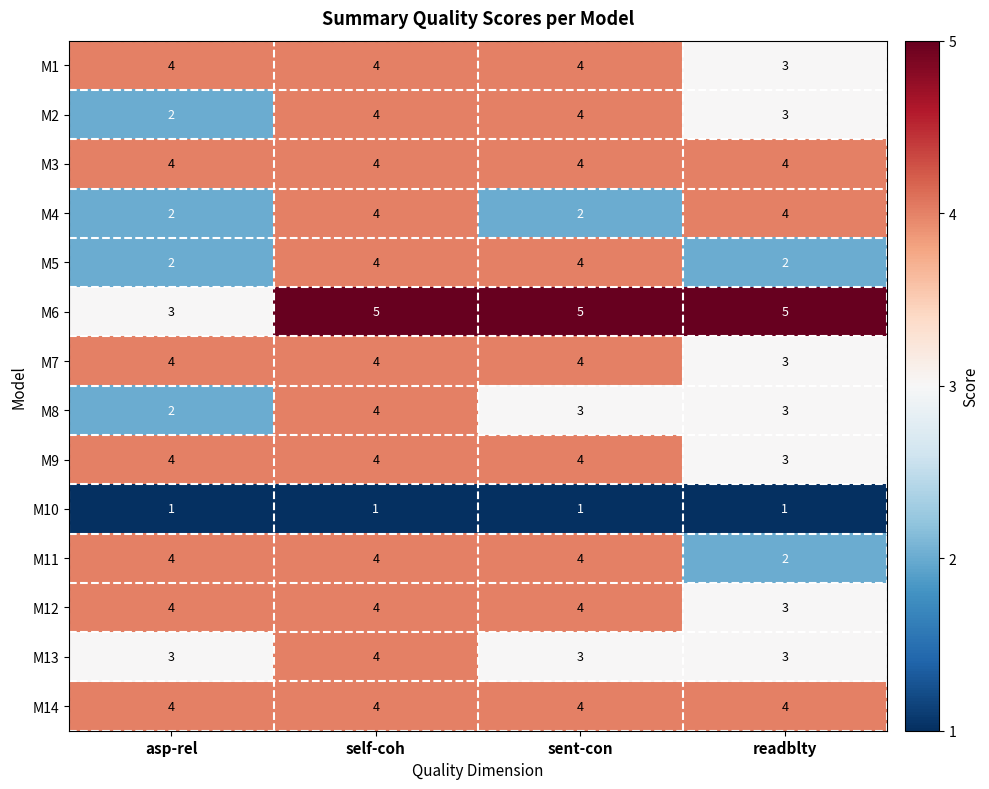

What is the average value of the M7 series?

4